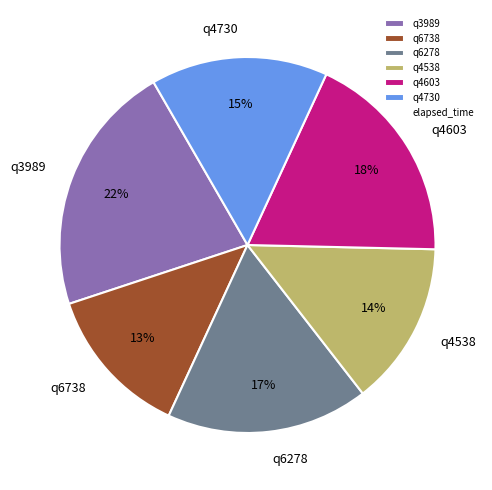

Between q6278 and q4730, which is larger?

q6278